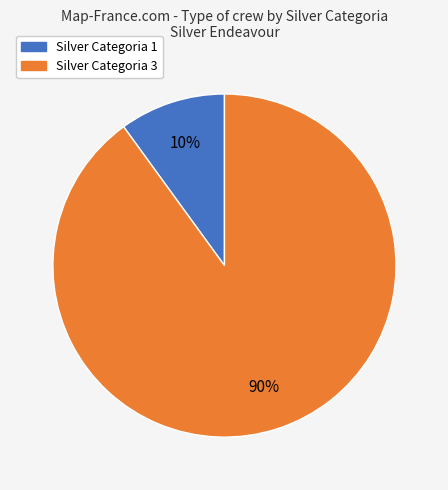

How many segments does this pie chart have?

2